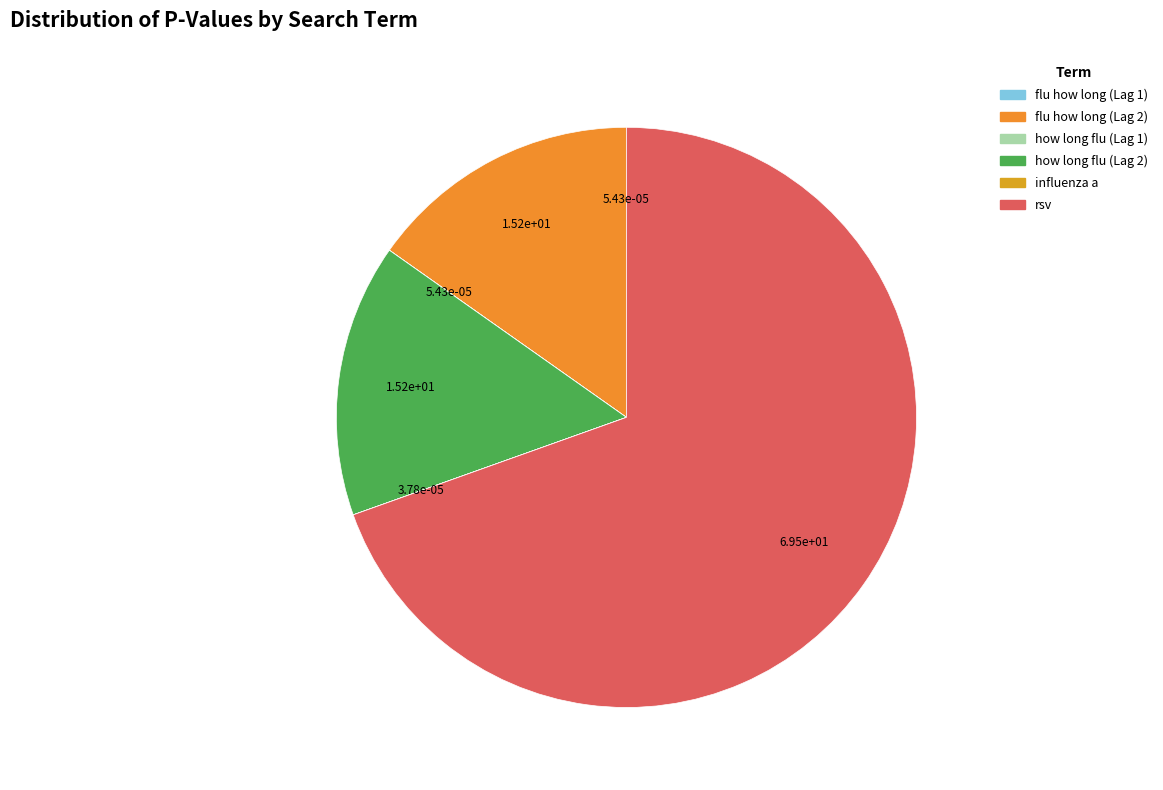

Which slice is the largest?

rsv